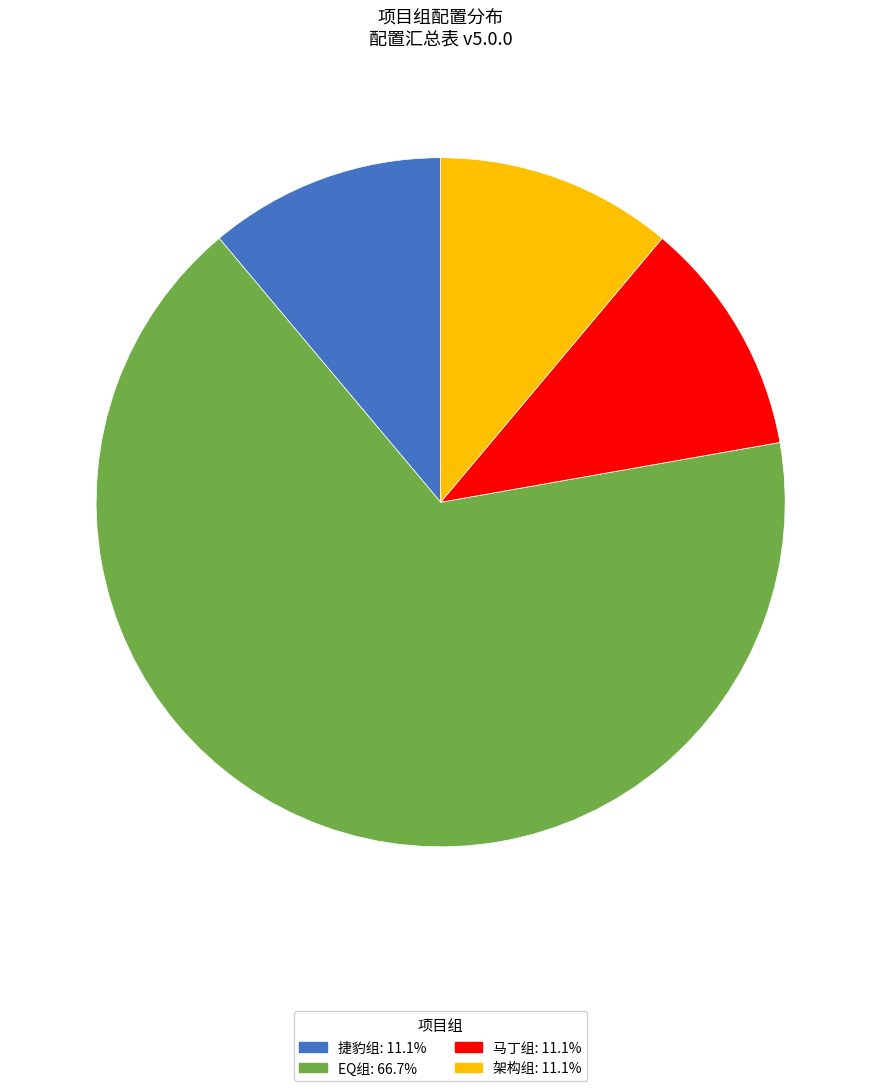

Does EQ组 account for over 50% of the chart?

Yes